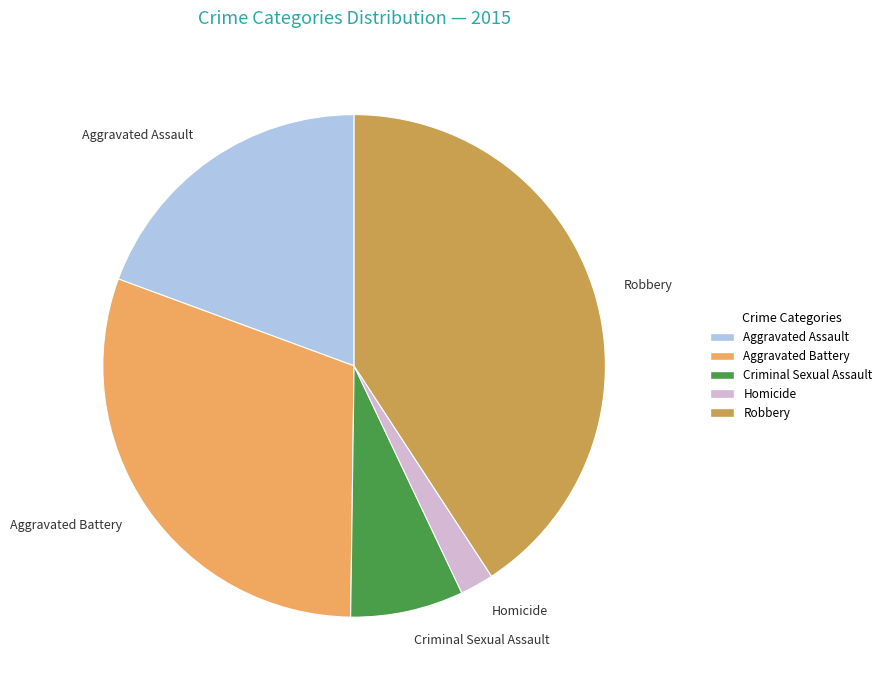

How many segments does this pie chart have?

5